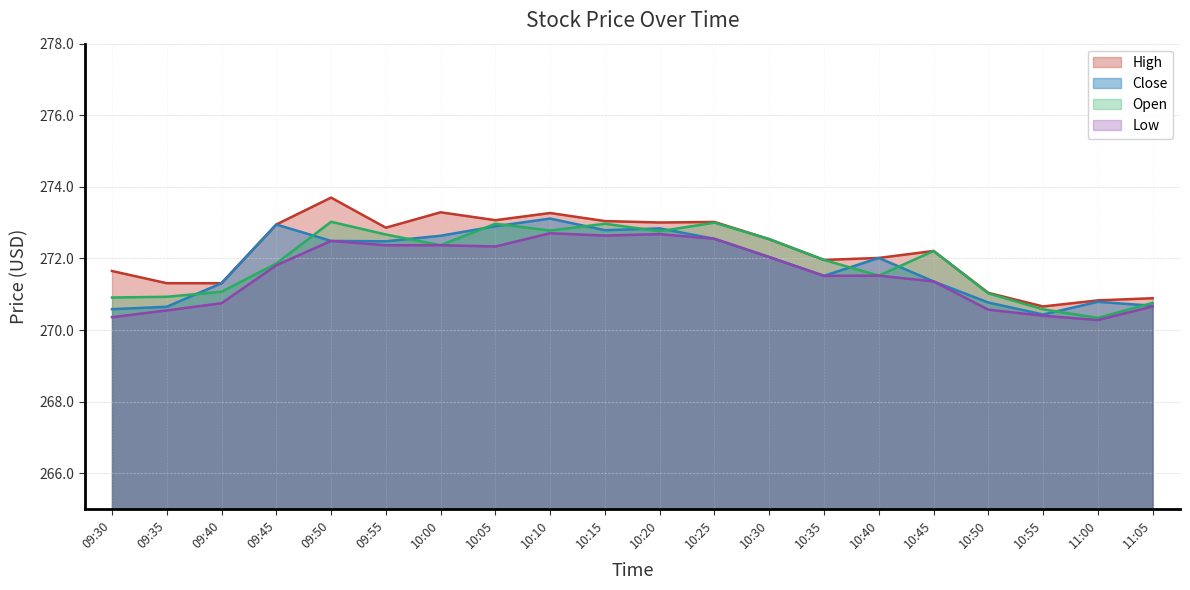

List the labels in order of Open value, smallest first.

11:00, 10:55, 11:05, 09:30, 09:35, 10:50, 09:40, 10:40, 09:45, 10:35, 10:45, 10:00, 10:30, 09:55, 10:20, 10:10, 10:05, 10:15, 10:25, 09:50